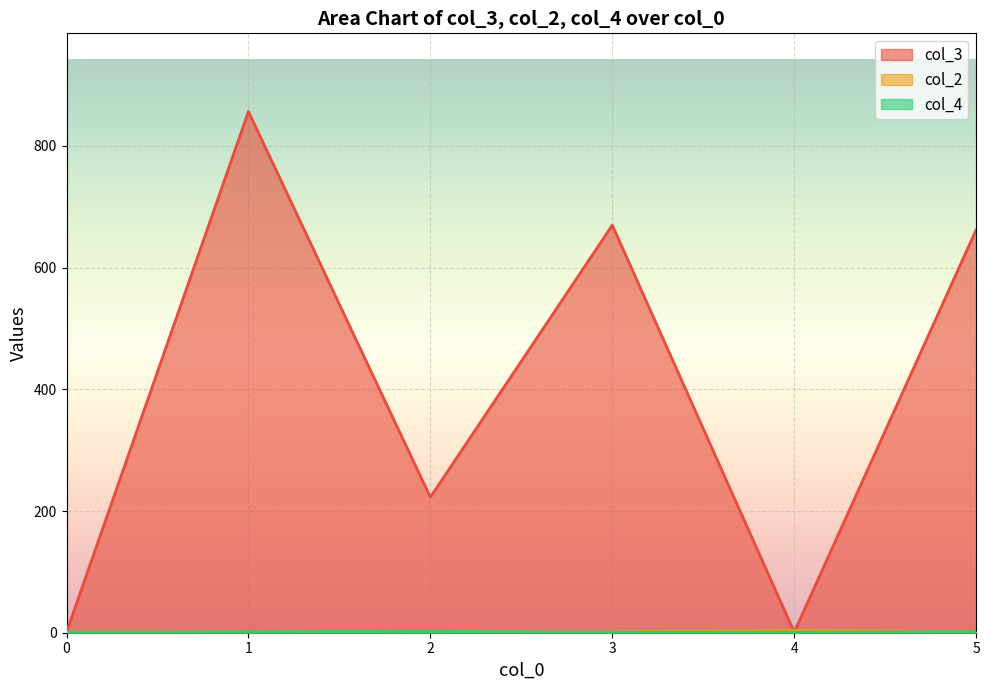

Where is the first local minimum for col_4?

1